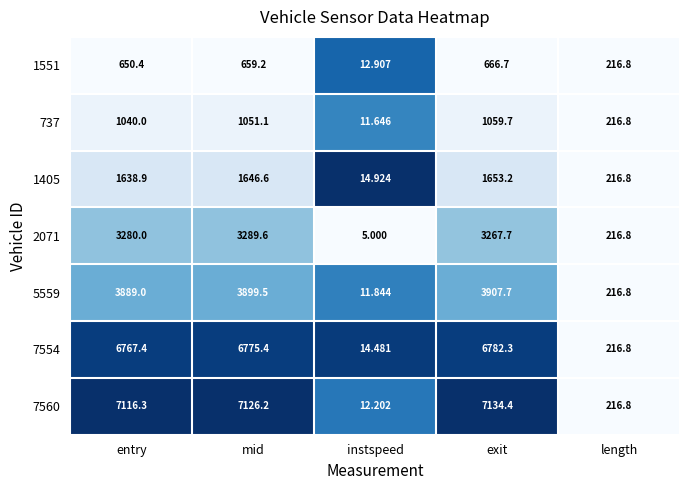

Which series has the largest range (max minus min)?

7560